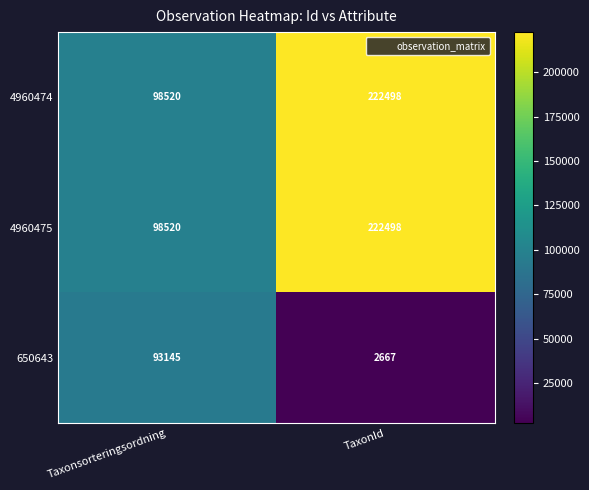

Is it true that 4960475 equals 98520 at Taxonsorteringsordning?

True